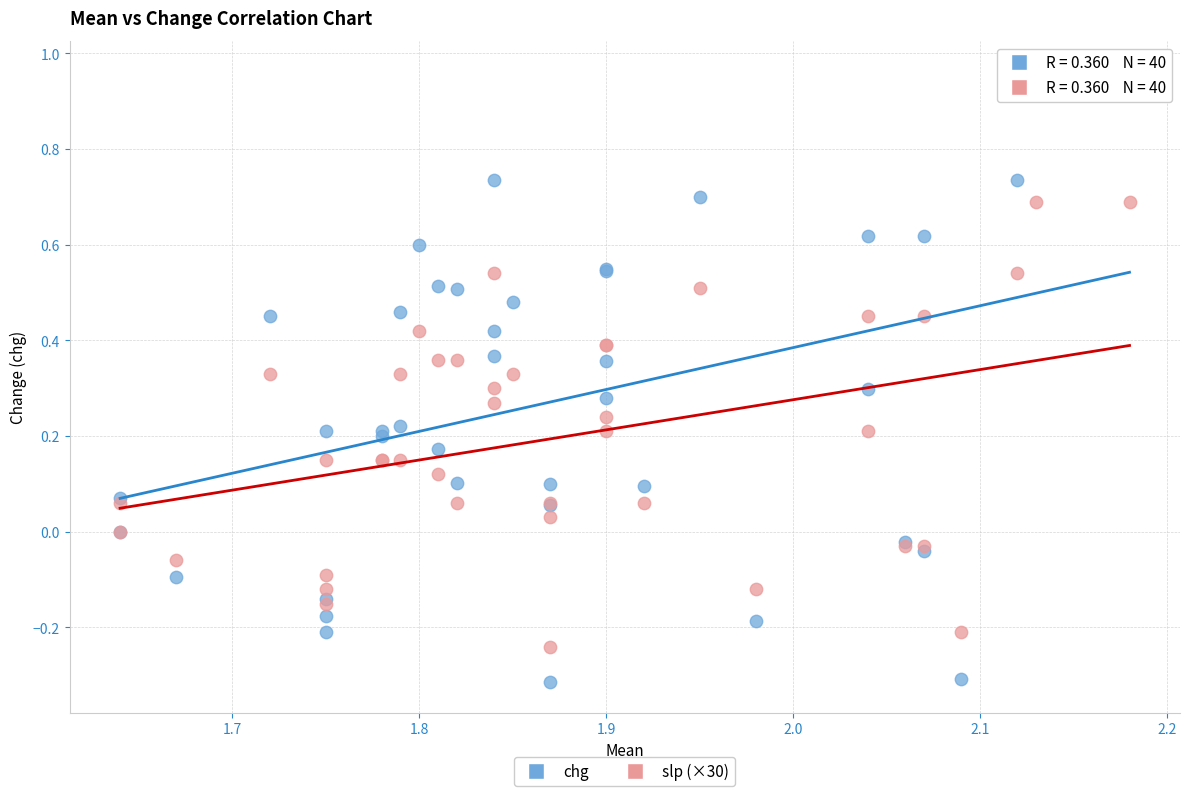

Which series has the largest Y range (max minus min)?

chg